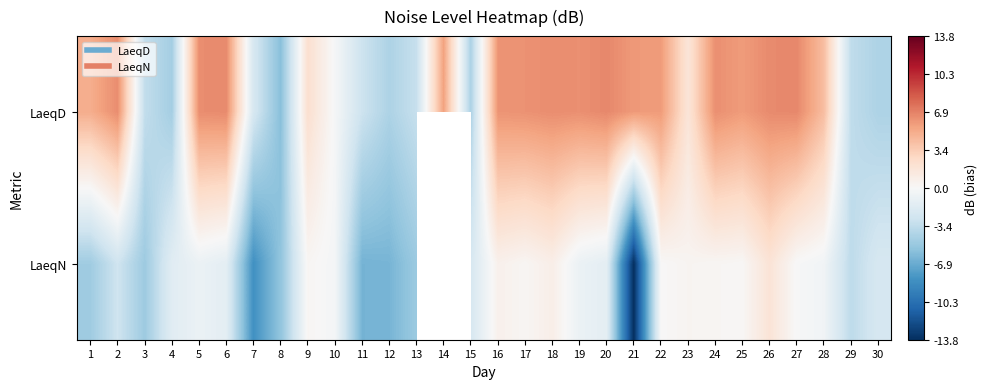

Between 1 and 18, which is larger?

18